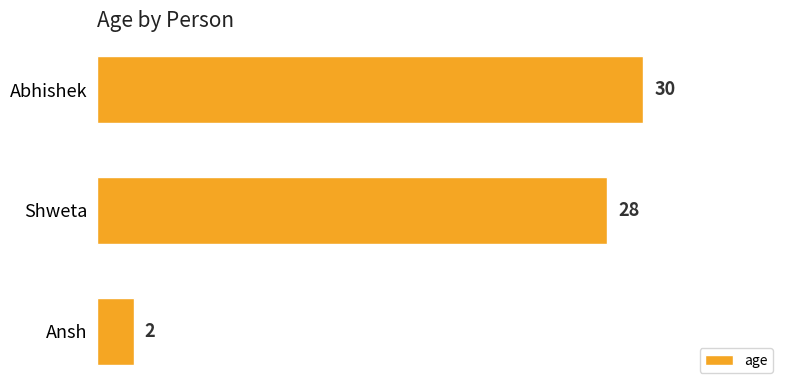

How many data points are less than 28?

1